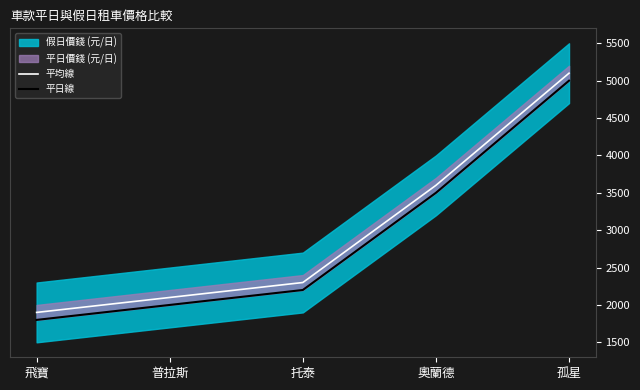

Where does the 平均線 series first go above 2300?

奧蘭德